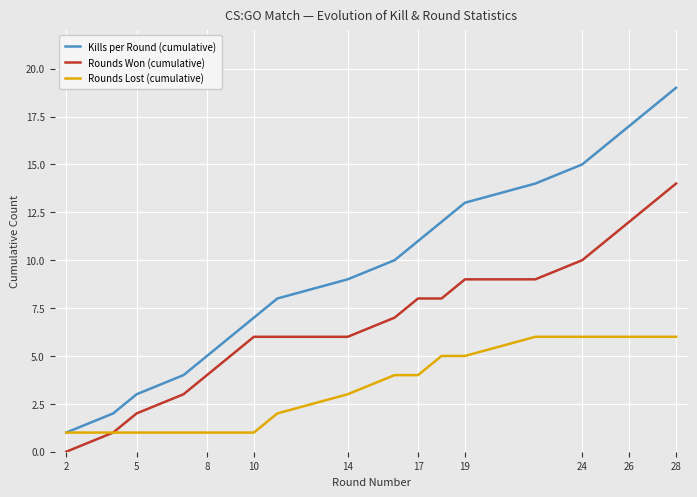

Which series has the largest total across all categories?

Kills per Round (cumulative)